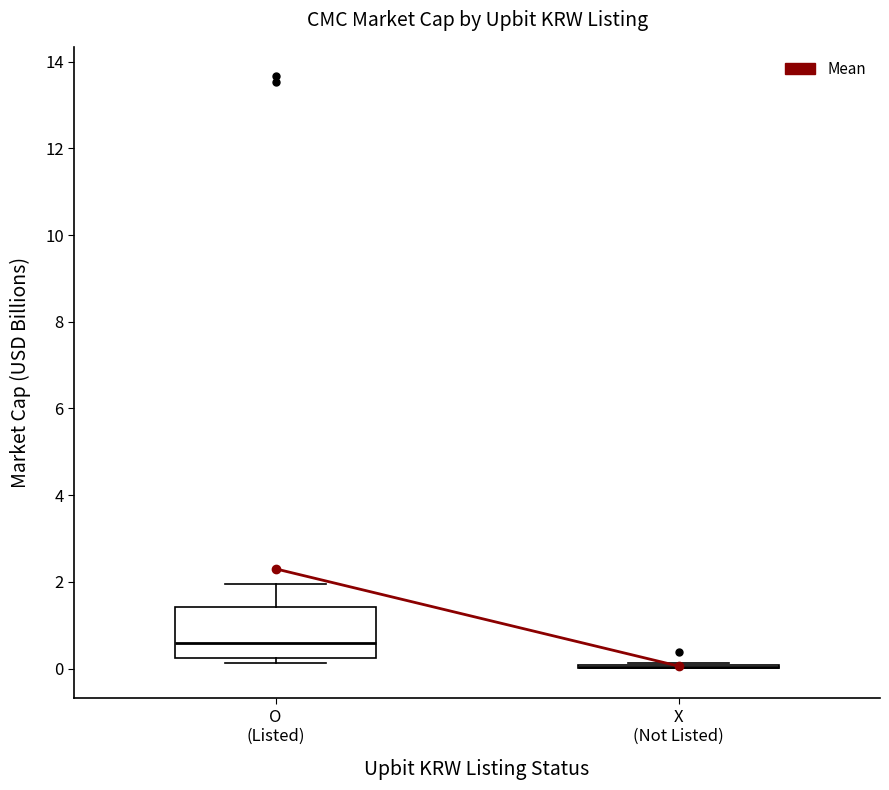

Reading left to right, transcribe this box plot: for each box, give where its median line is, the range the box spans, and where its two whiskers end, as read against the y-axis. The values are not printed on the chart, so give them approximately, as read against the axis.

O (Listed): median 0.6, box 0.2 to 1.4, whiskers 0.2 (just below the box's lower edge) to 2.0
X (Not Listed): box collapsed to a line at 0.0, whiskers 0.0 to 0.2